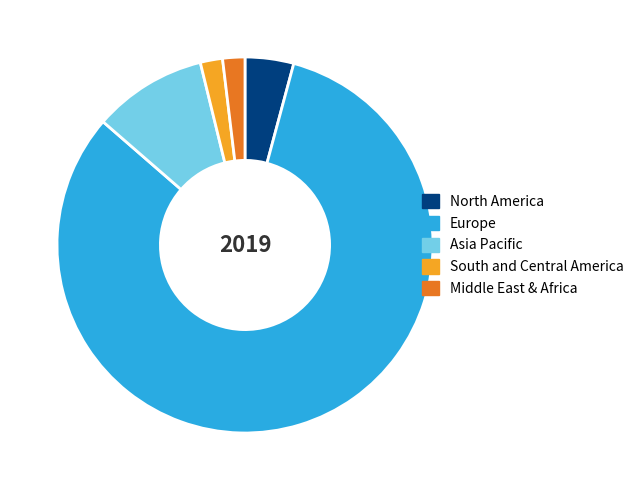

Which slice is the largest?

Europe